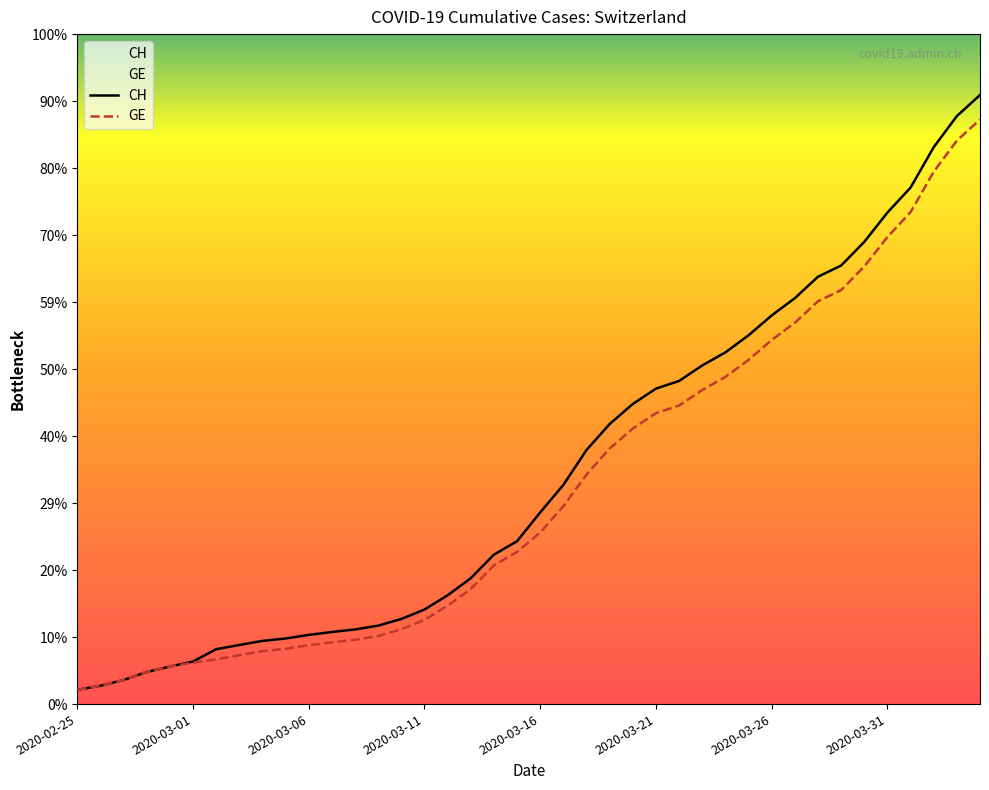

Does the chart display data point markers on the line(s)?

No